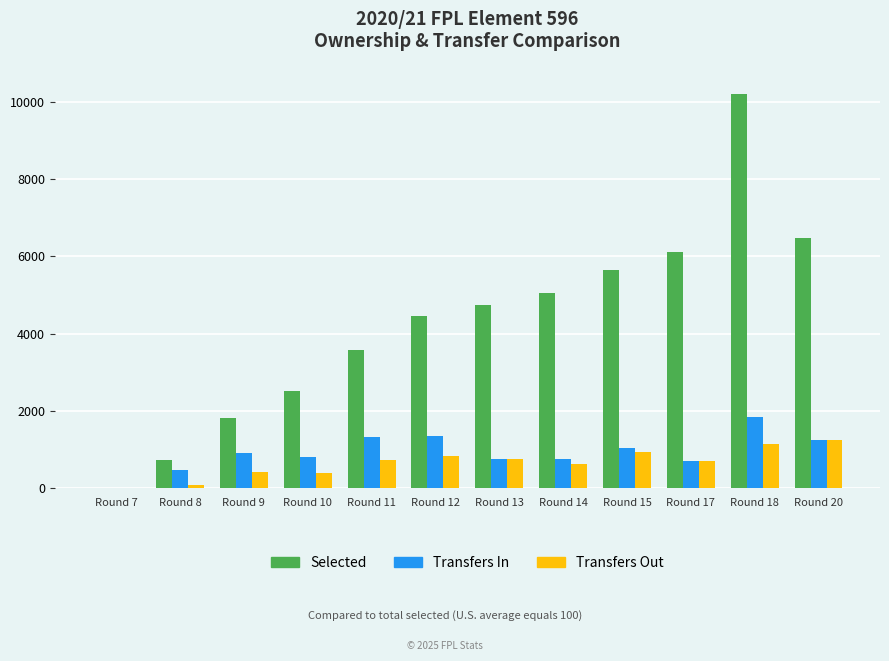

Which series has the largest total across all categories?

Selected